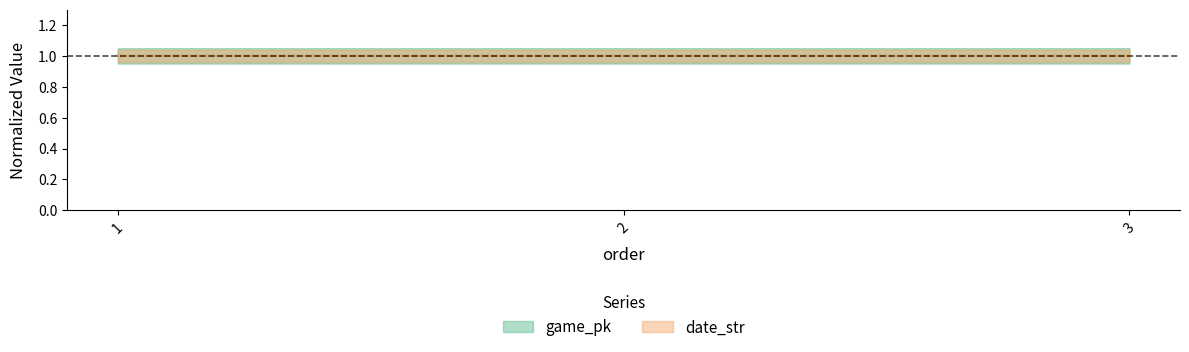

How many lines are shown in the chart?

2